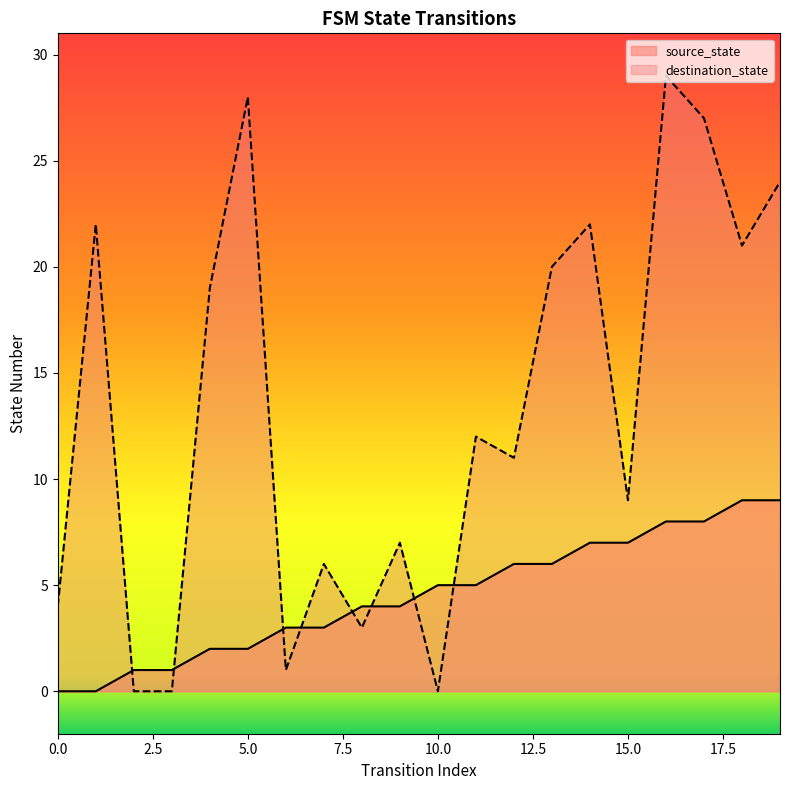

Where is the first local minimum for destination_state?

6